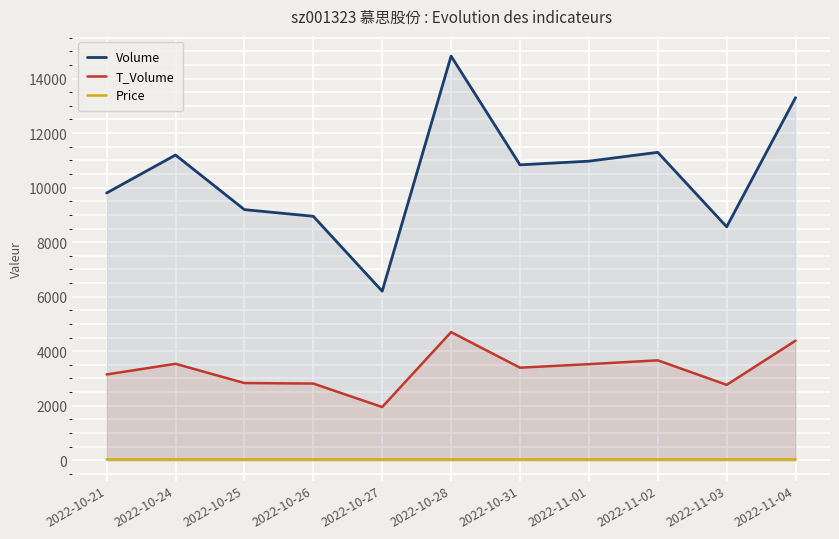

How many interior local peaks does the T_Volume series have?

3